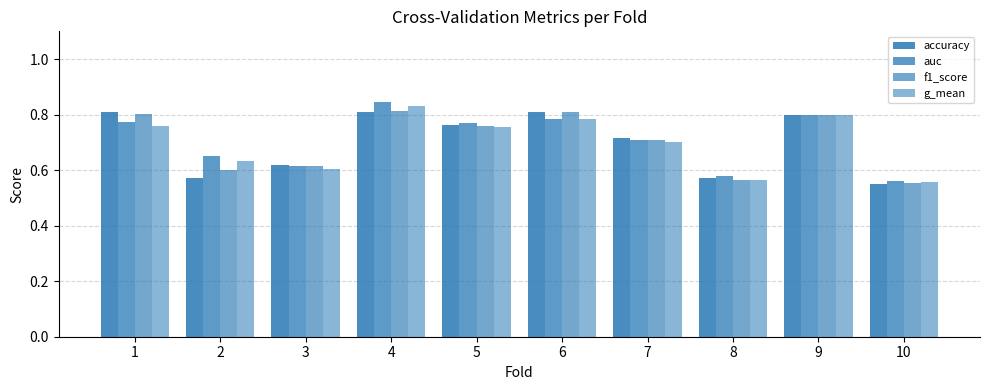

True or false: accuracy has a value of 0.2 at 2.

False